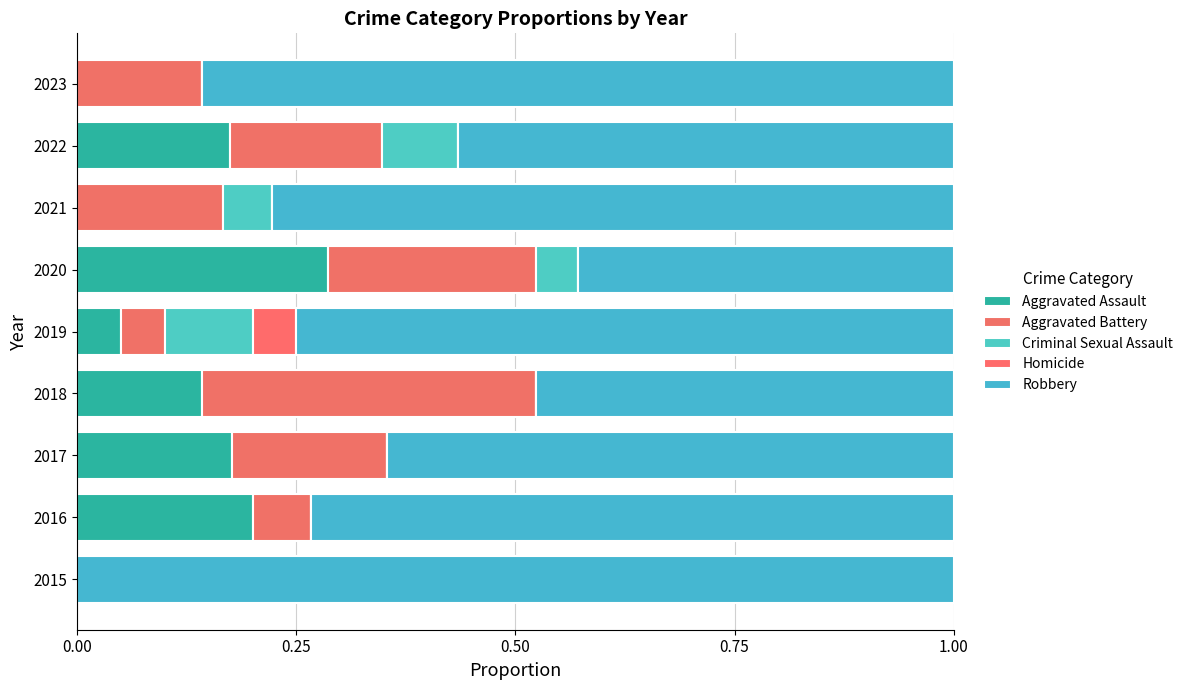

Rank the series by their maximum value, from highest to lowest.

Robbery, Aggravated Battery, Aggravated Assault, Criminal Sexual Assault, Homicide